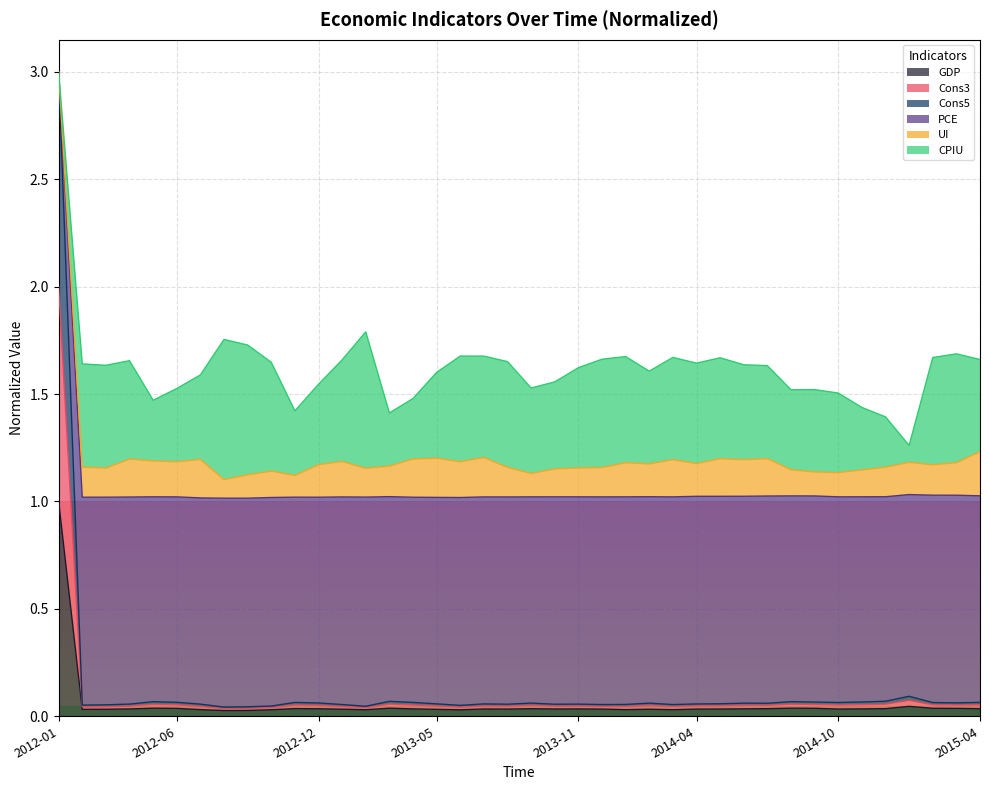

True or false: Cons5 and Cons3 cross at least once.

False